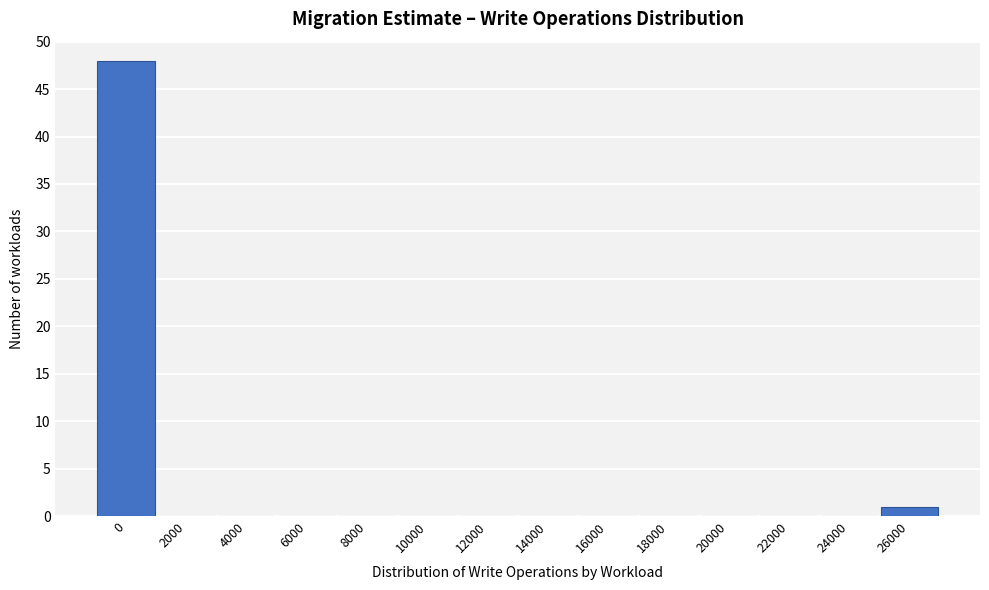

Reading left to right, transcribe all the data shown in this chart.

0=48	2000=0	4000=0	6000=0	8000=0	10000=0	12000=0	14000=0	16000=0	18000=0	20000=0	22000=0	24000=0	26000=1